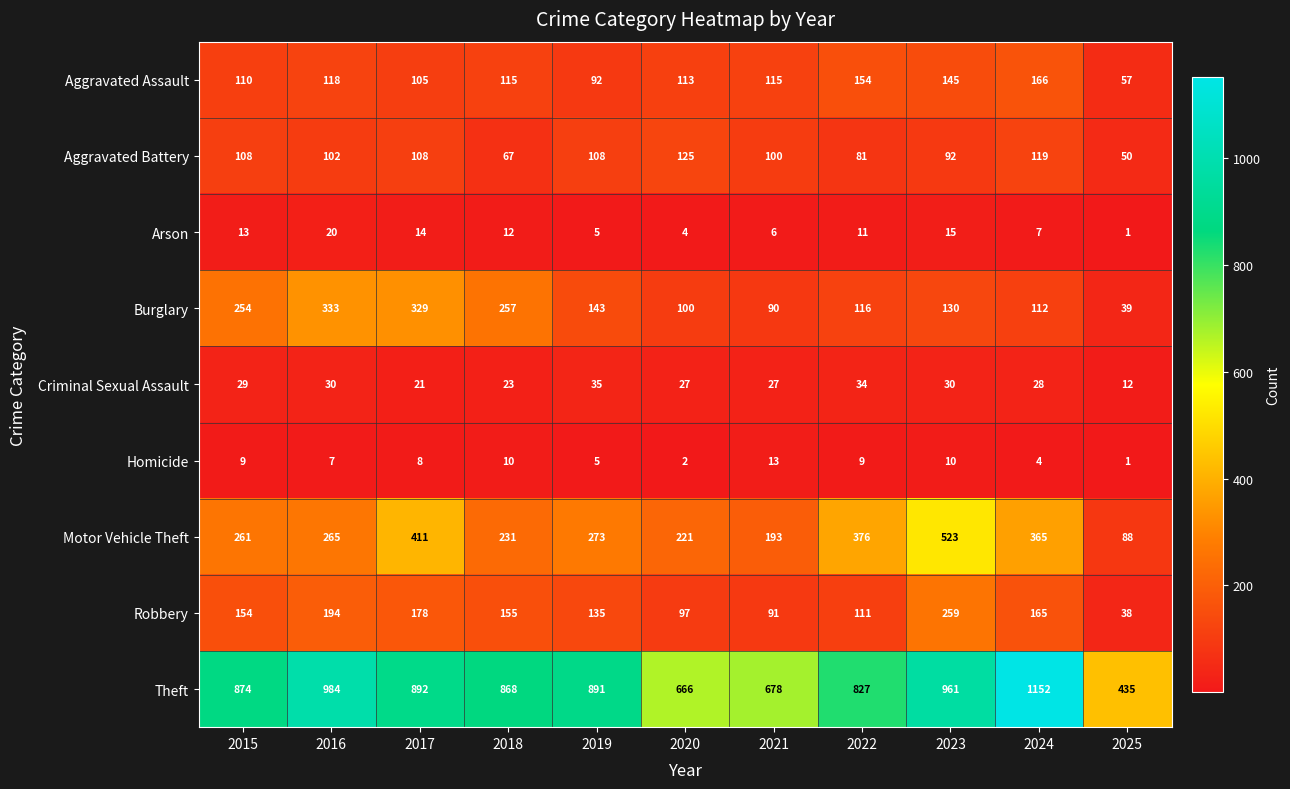

True or false: Aggravated Assault has a value of 57 at 2025.

True